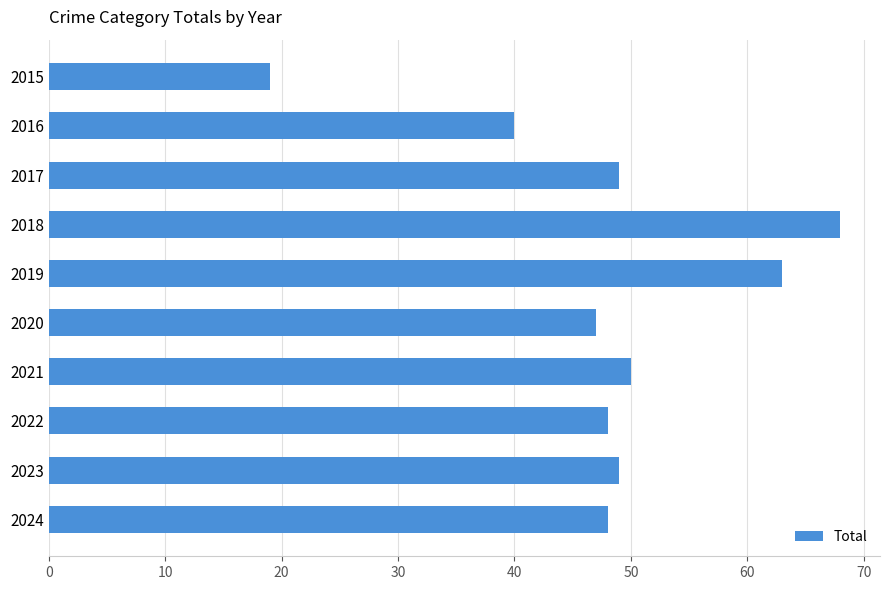

Are the bars horizontal?

Yes